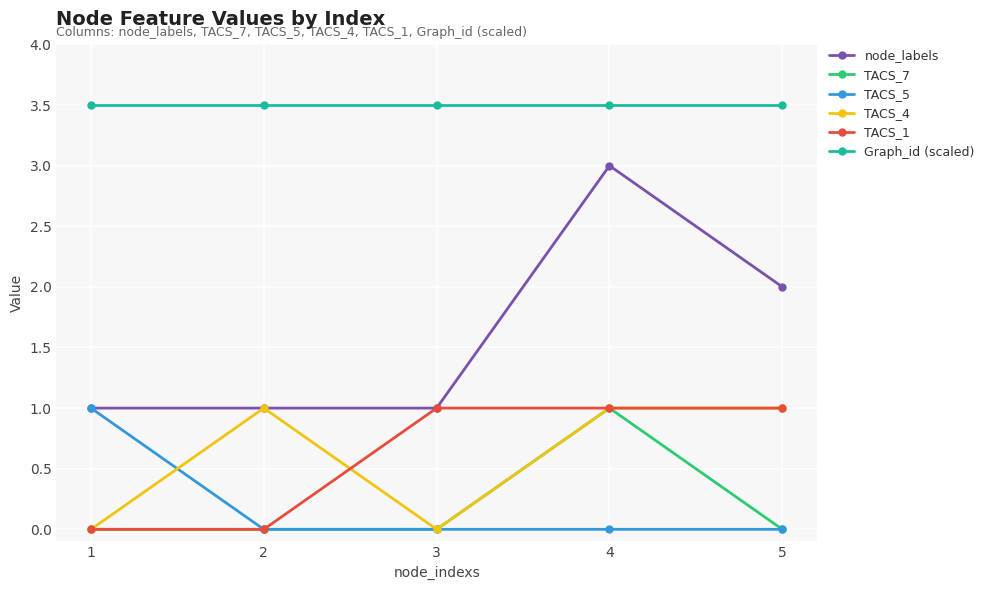

How many TACS_5 values are between 0 and 1?

5